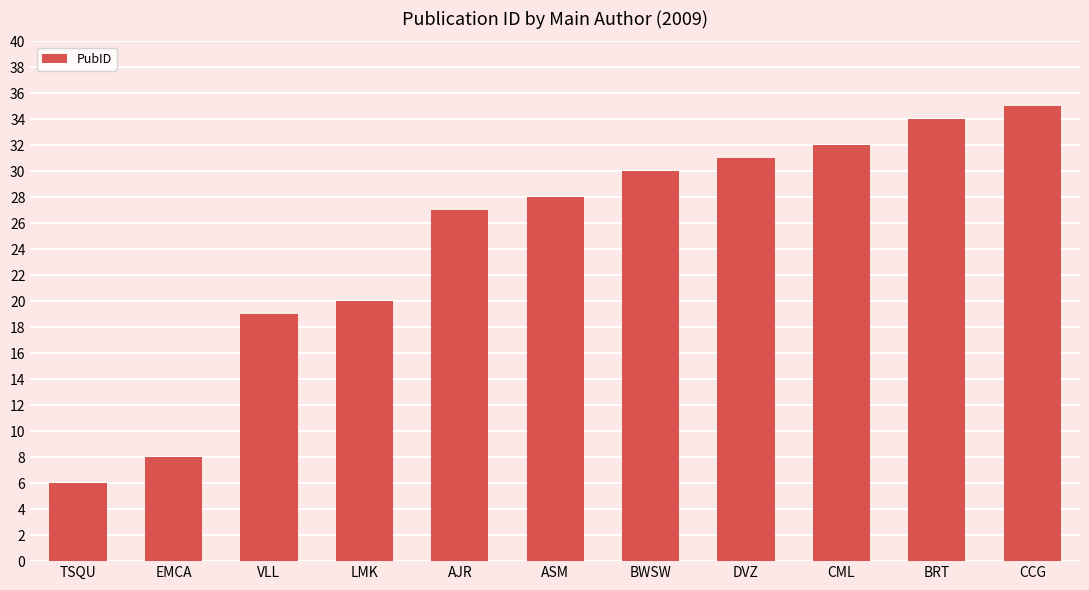

Does the chart contain stacked bars?

No